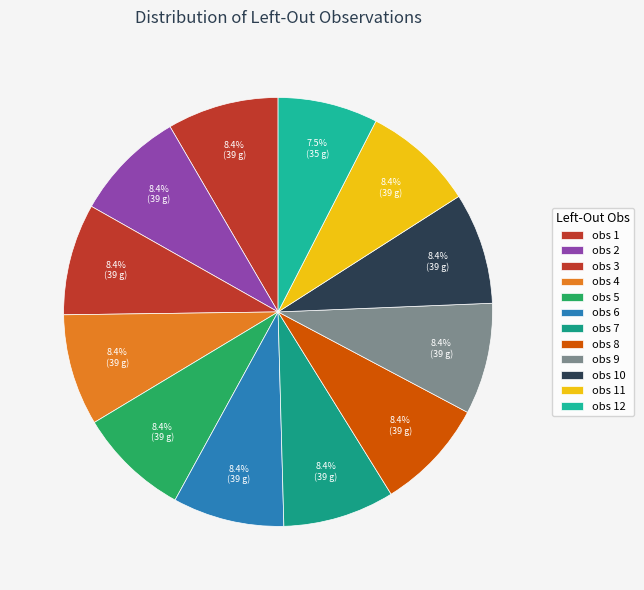

How many segments does this pie chart have?

12